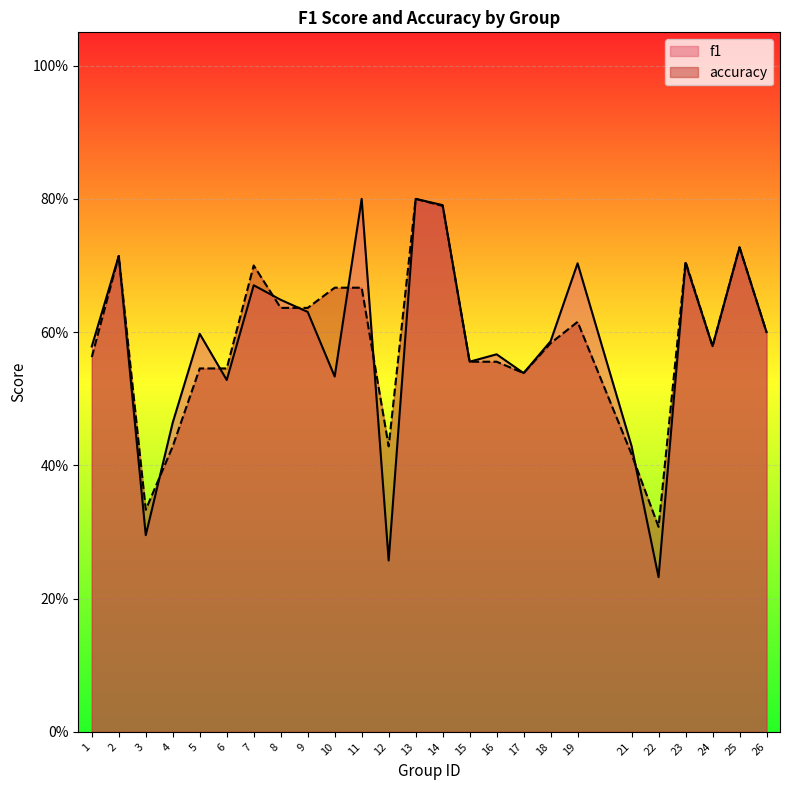

What is the approximate value of f1 at 11?

0.8